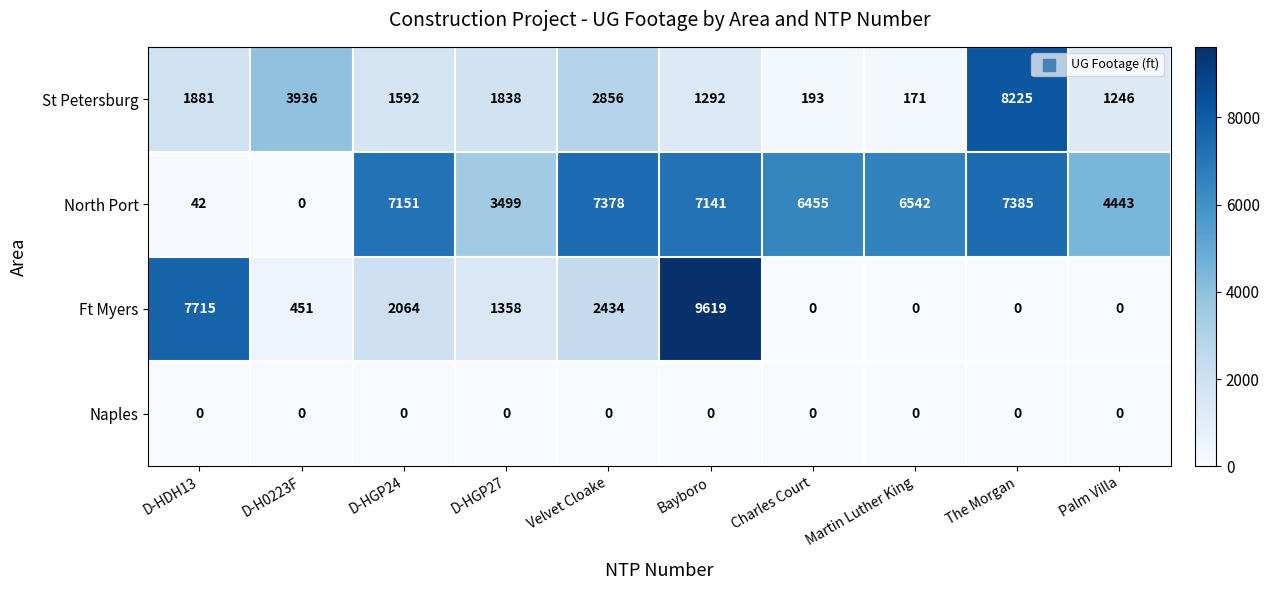

What is the sum of all Ft Myers values?

23641